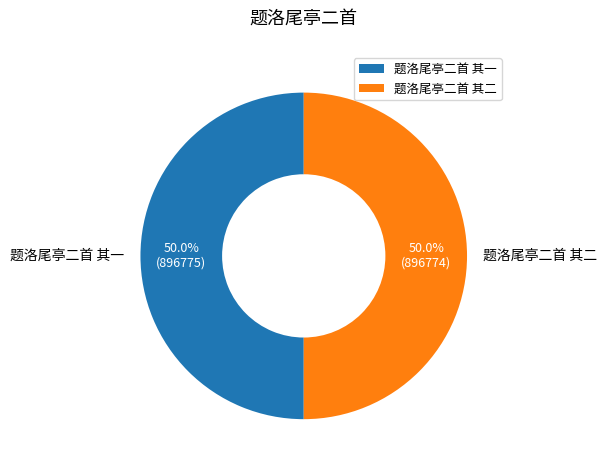

What percentage is the 题洛尾亭二首 其一 slice, to the nearest percent?

50%